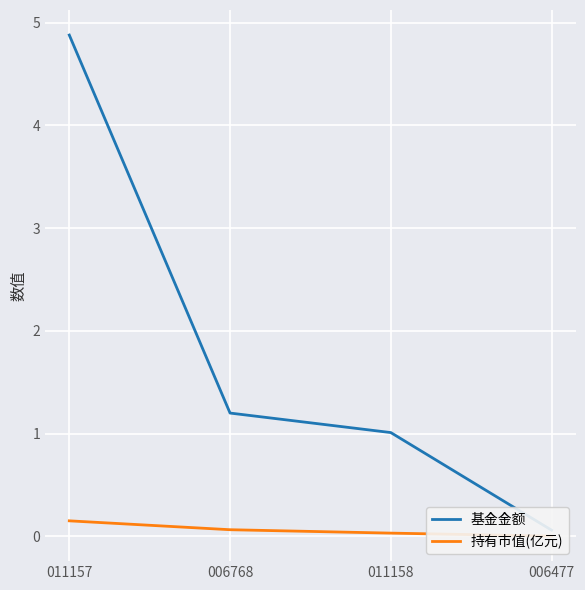

What is the value of the 持有市值(亿元) point at the 2nd from the left?

0.1